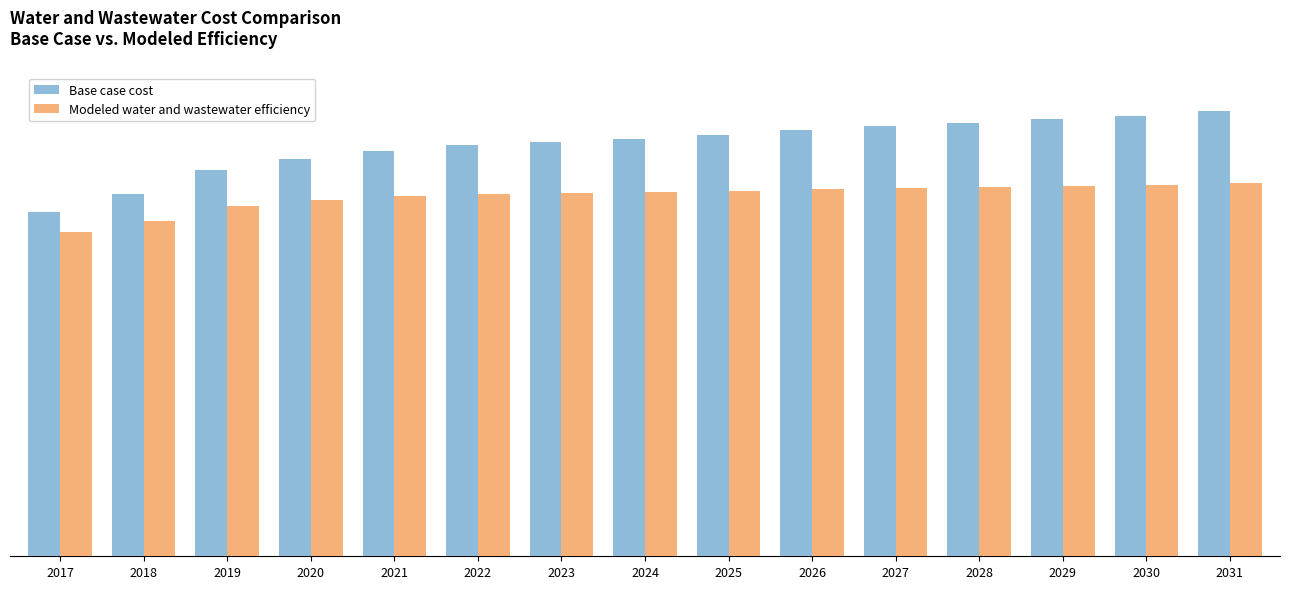

At which label does Modeled water and wastewater efficiency first exceed 102149?

2024